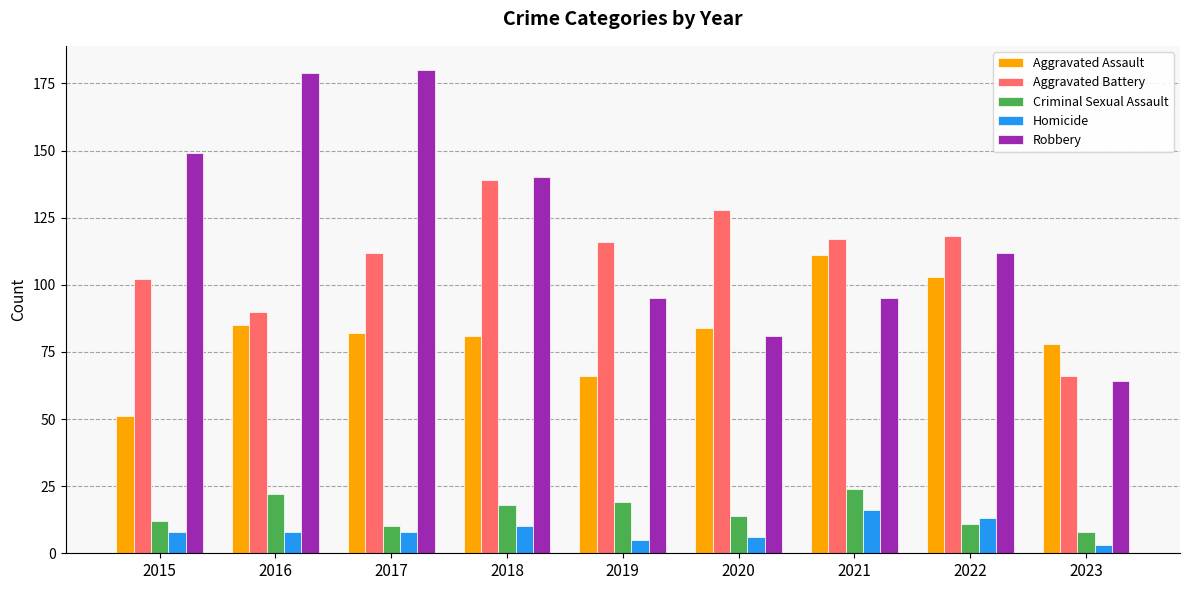

What is the average value of the Robbery series?

122